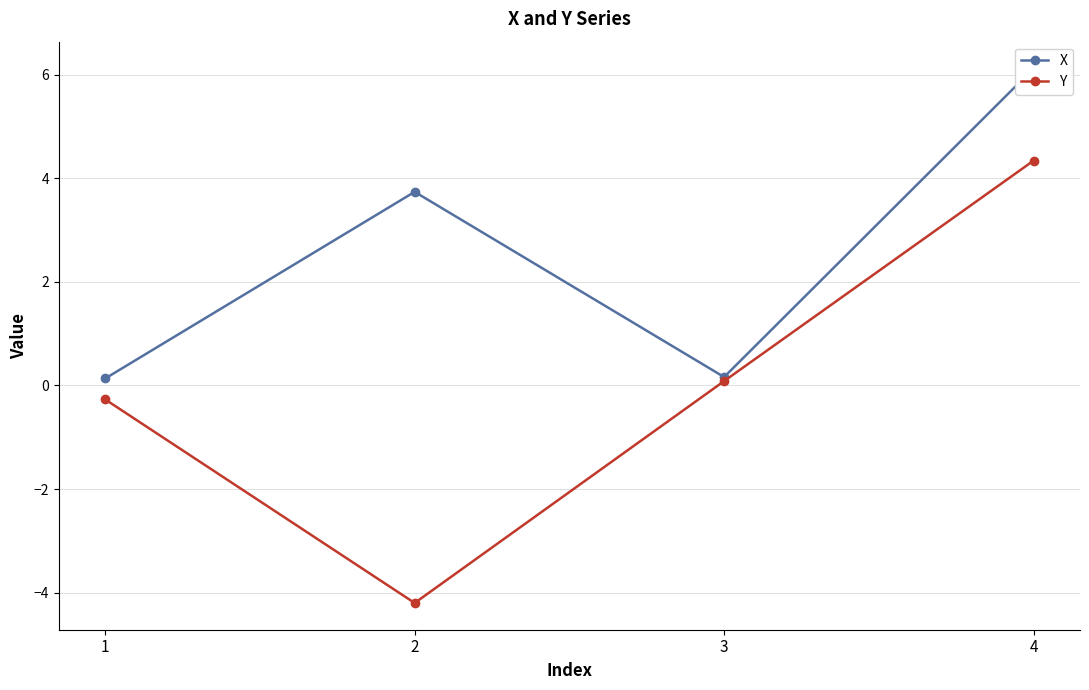

Is it true that Y equals -4.2 at 2?

True